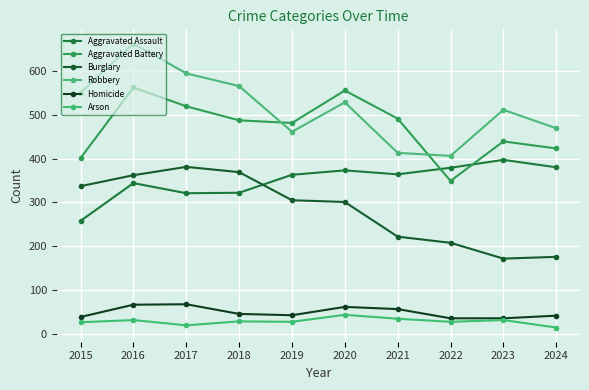

At which label does Robbery reach its minimum?

2022